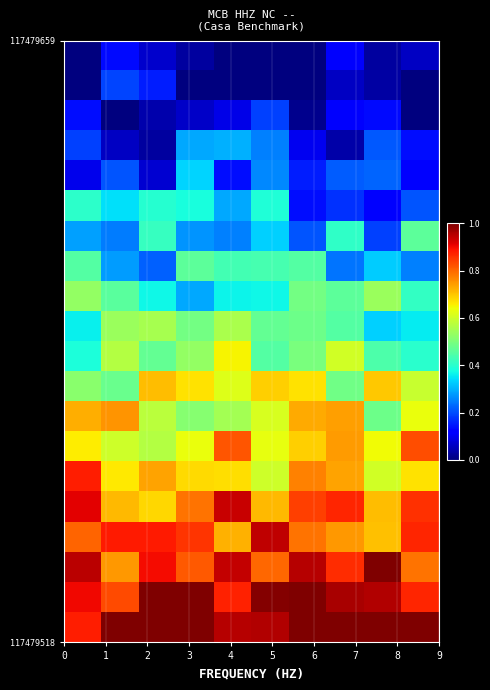

At how many categories does at least one series exceed 0?

10